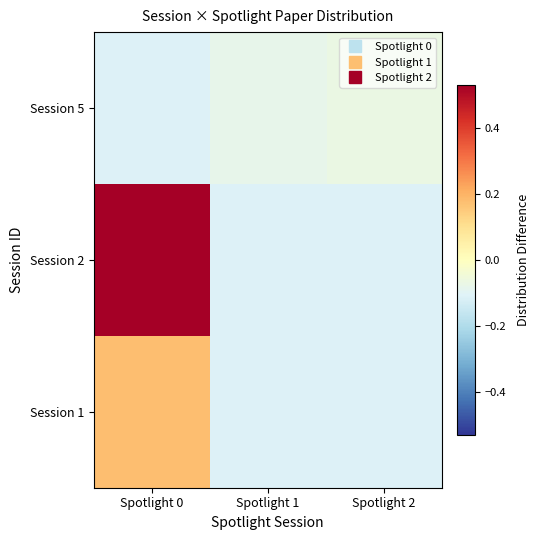

How many data points does each series have?

3